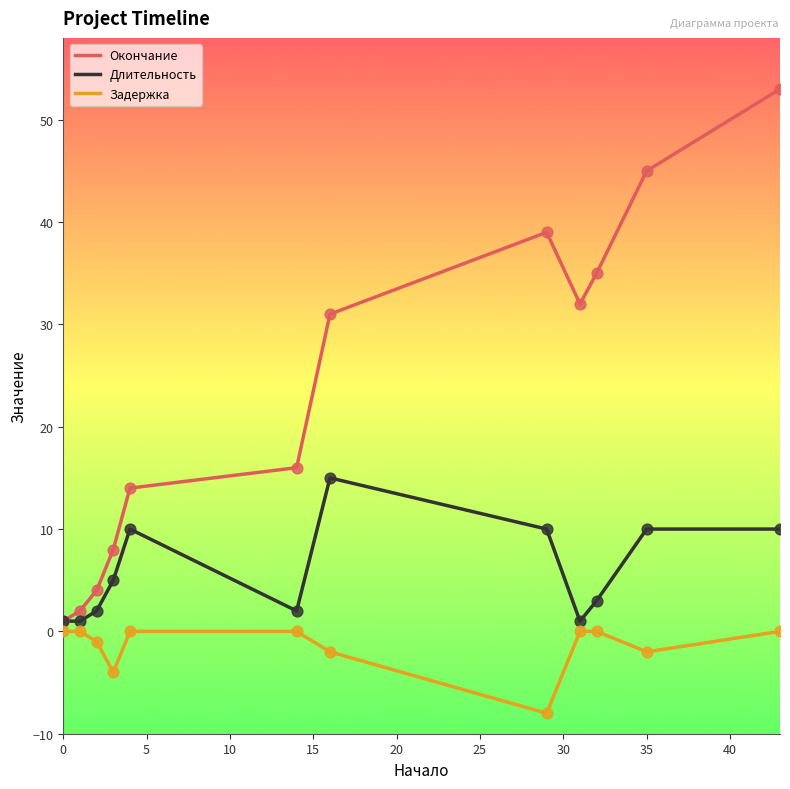

Which series has the largest range (max minus min)?

Окончание